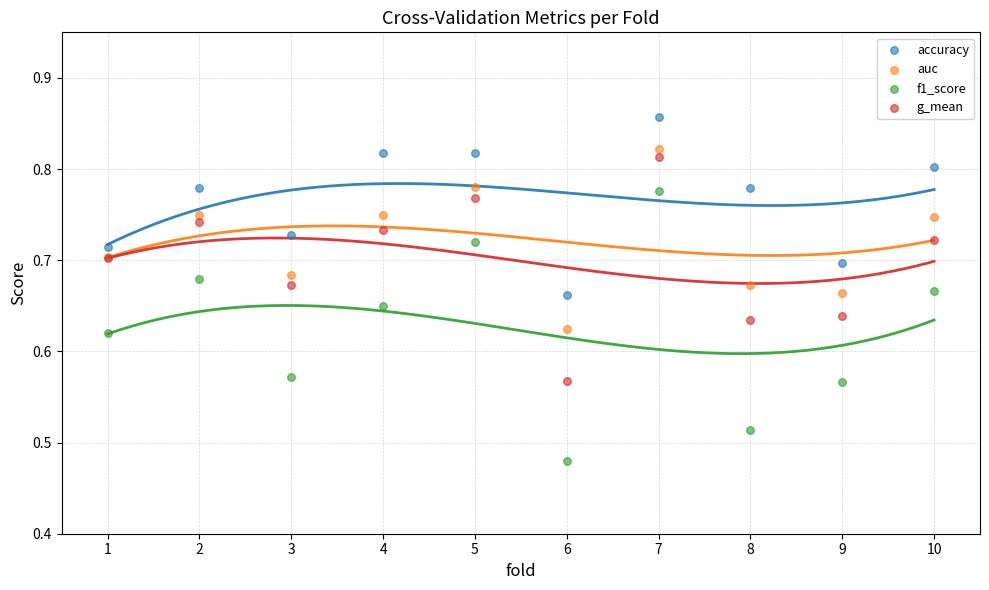

Which series has the widest spread of Y values?

f1_score